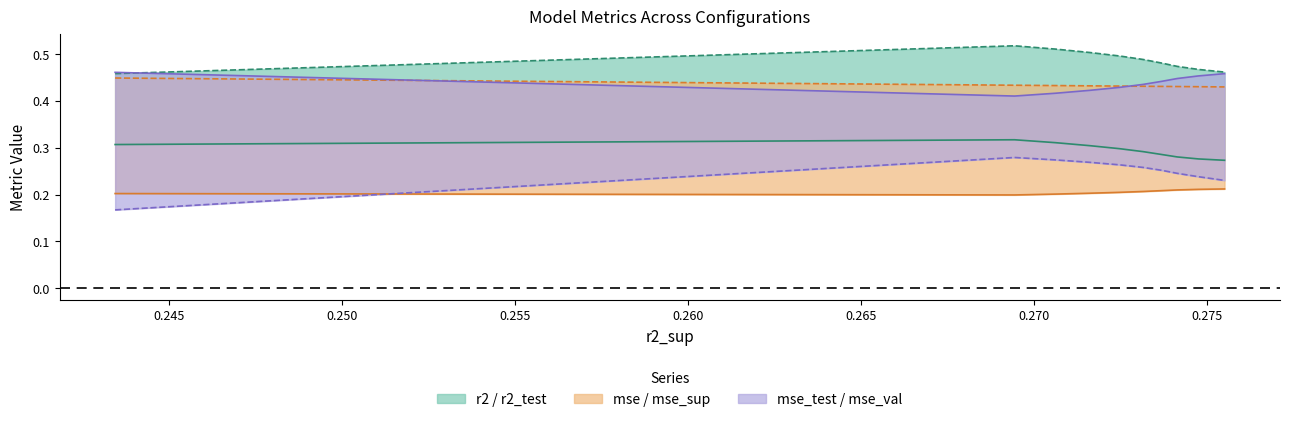

Reading left to right, list all the values displayed in this chart.

r2: 0.3	0.3	0.3	0.3	0.3	0.3	0.3	0.3	0.3	0.3
r2_test: 0.5	0.5	0.5	0.5	0.5	0.5	0.5	0.5	0.5	0.5
mse: 0.2	0.2	0.2	0.2	0.2	0.2	0.2	0.2	0.2	0.2
mse_sup: 0.4	0.4	0.4	0.4	0.4	0.4	0.4	0.4	0.4	0.4
mse_test: 0.5	0.4	0.4	0.4	0.4	0.4	0.4	0.4	0.5	0.5
mse_val: 0.2	0.3	0.3	0.3	0.3	0.3	0.3	0.2	0.2	0.2